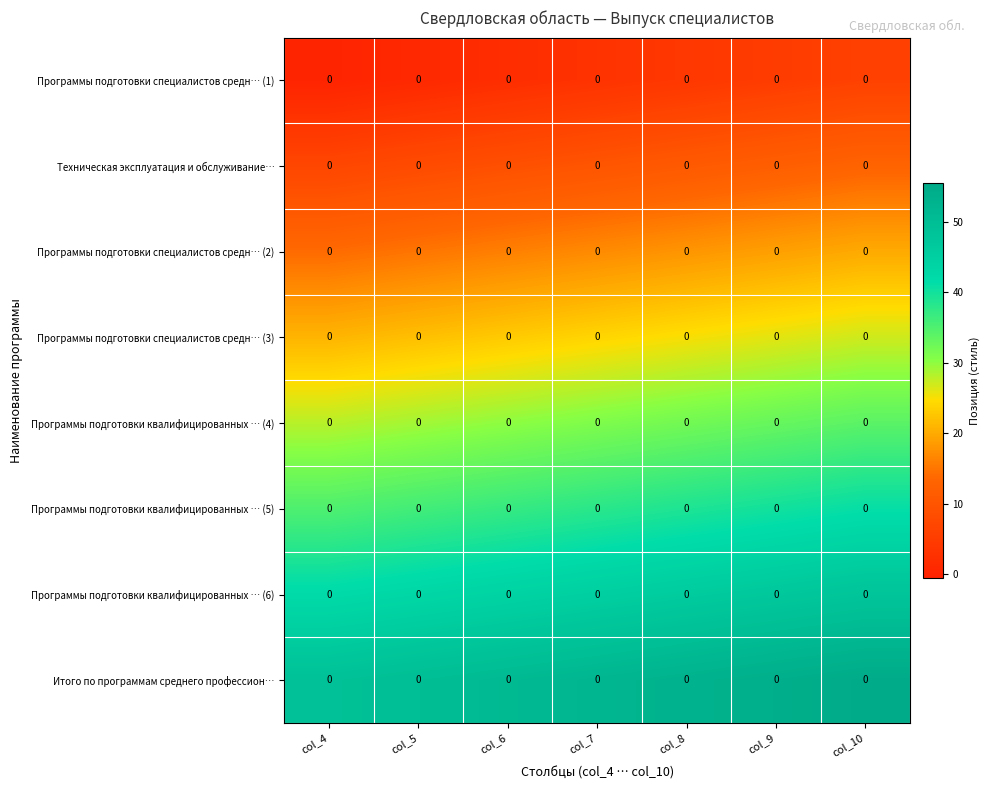

Is the value of Программы подготовки квалифицированных … (5) at col_5 greater than the value of Итого по программам среднего профессион… at col_7?

No